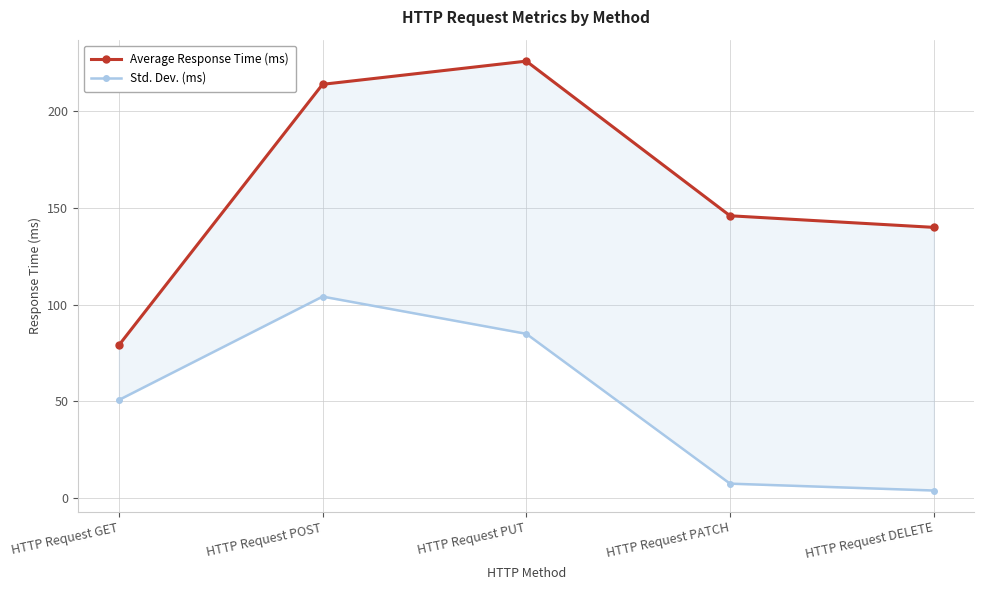

True or false: Std. Dev. (ms) and Average Response Time (ms) cross at least once.

False